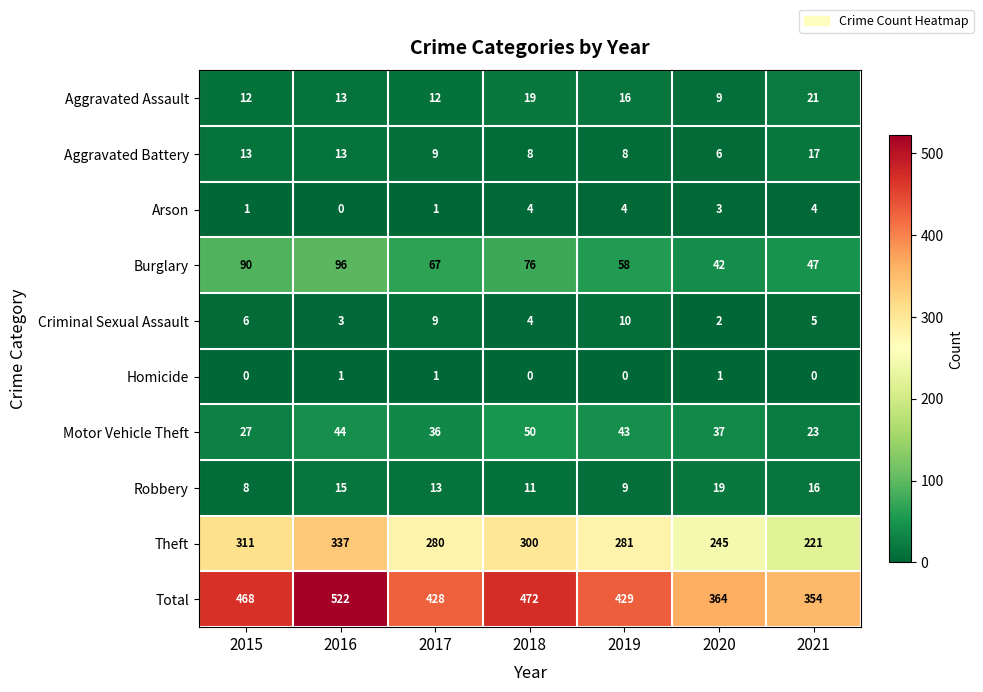

What value does the Robbery series have at 2017, to the nearest 5?

15